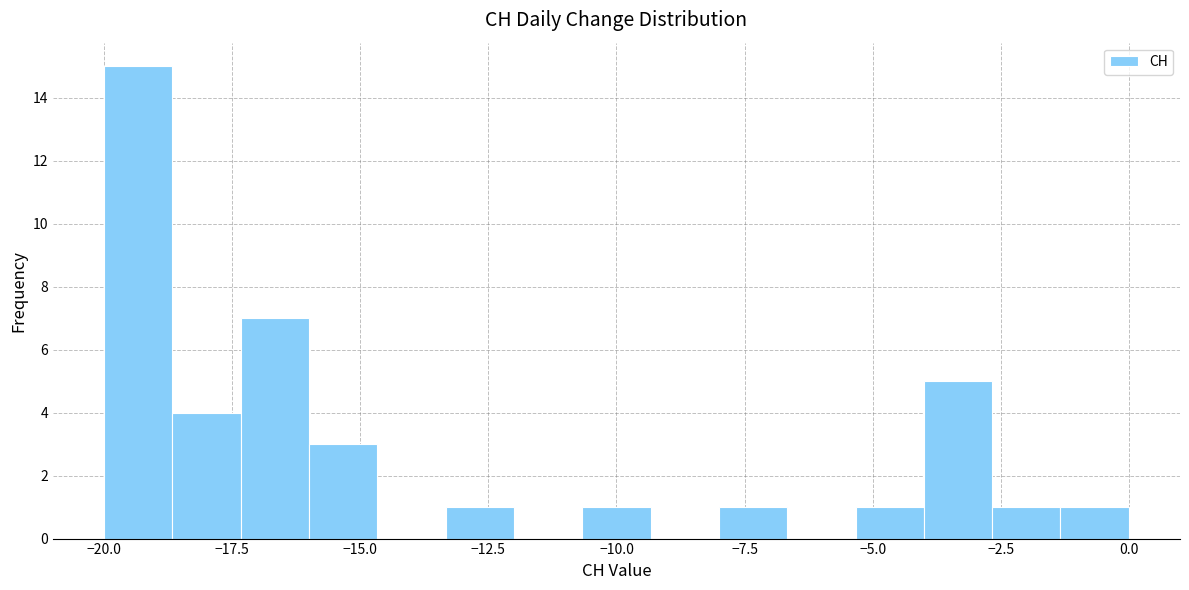

Around what value on the x-axis is the tallest bar? Give the approximate position of its centre, as read against the axis.

-19.5